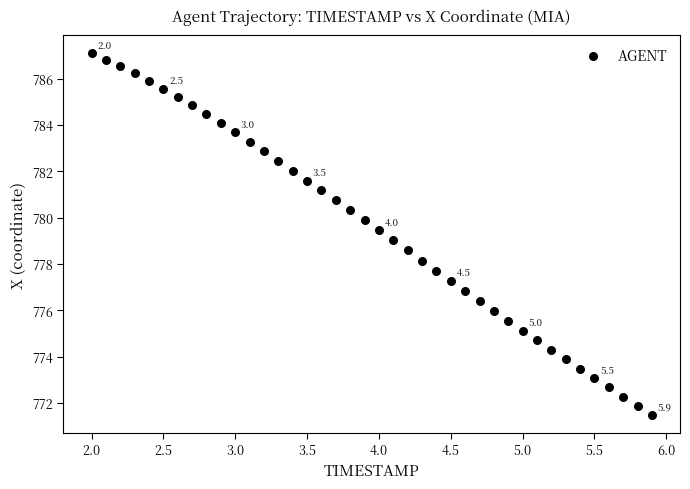

What is the range of X values (max minus min)?

3.9